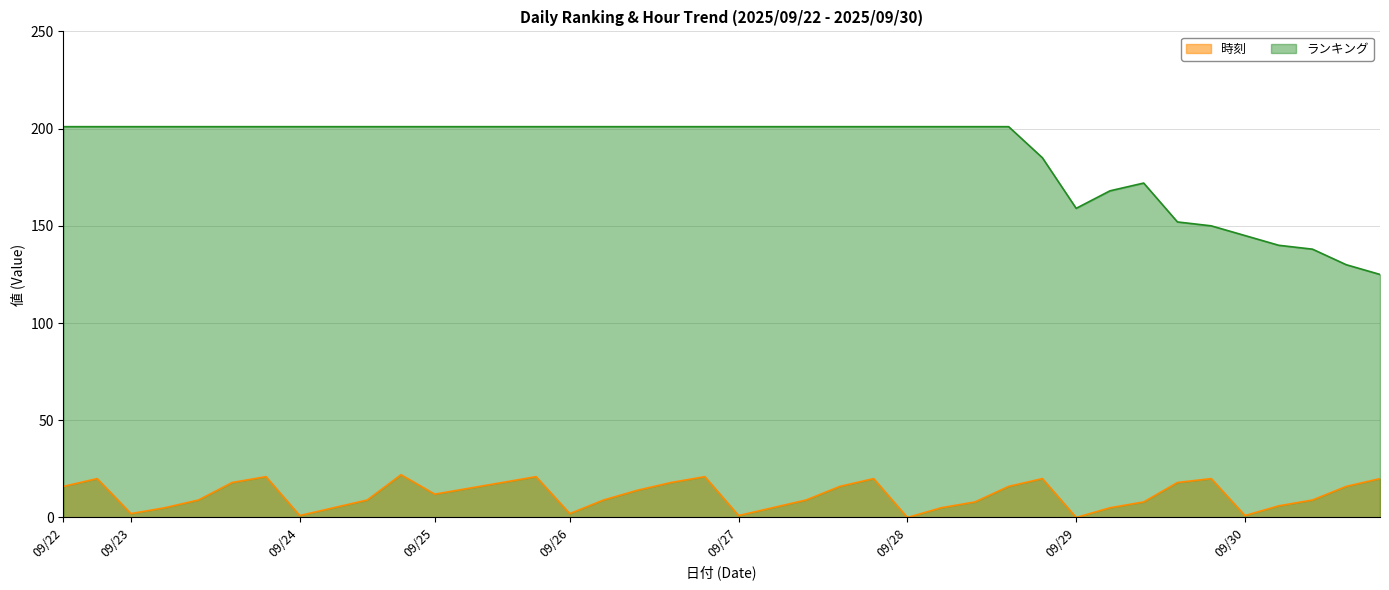

What is the value of the ランキング point at the 24th from the left?

201